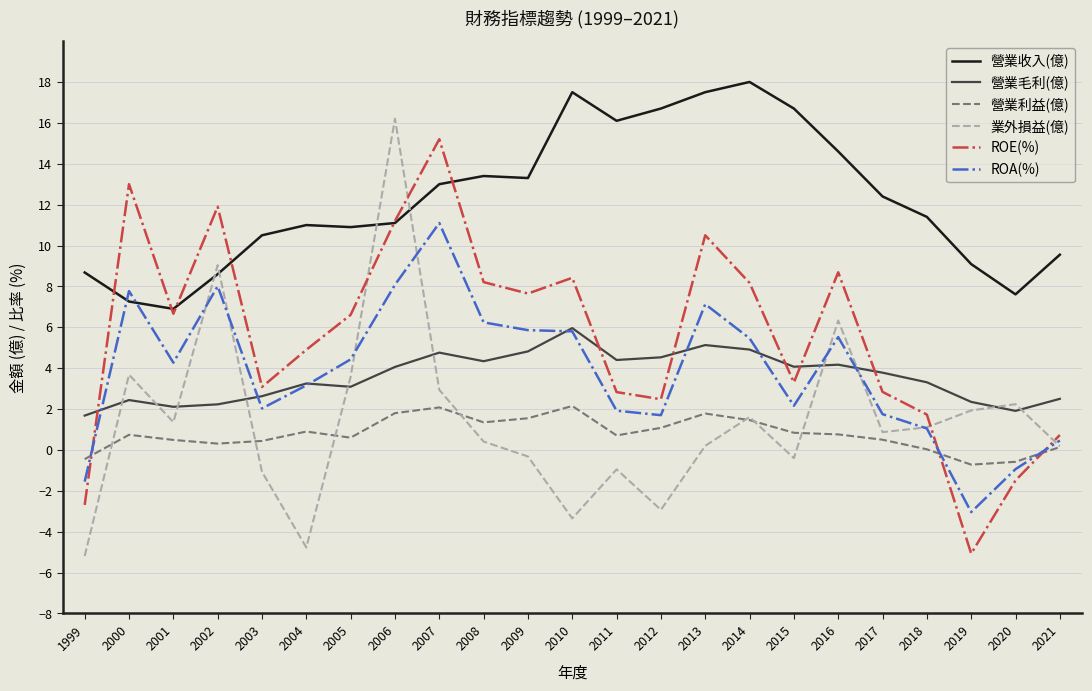

What is the approximate value of 業外損益(億) at 2004?

-4.8